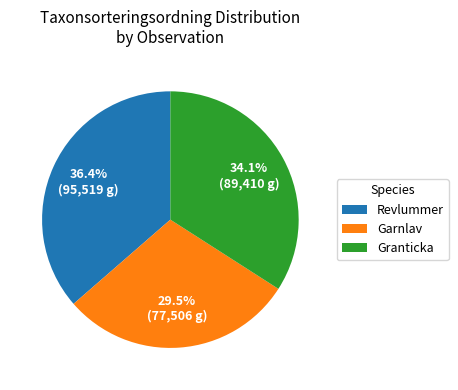

Does Revlummer account for over 50% of the chart?

No